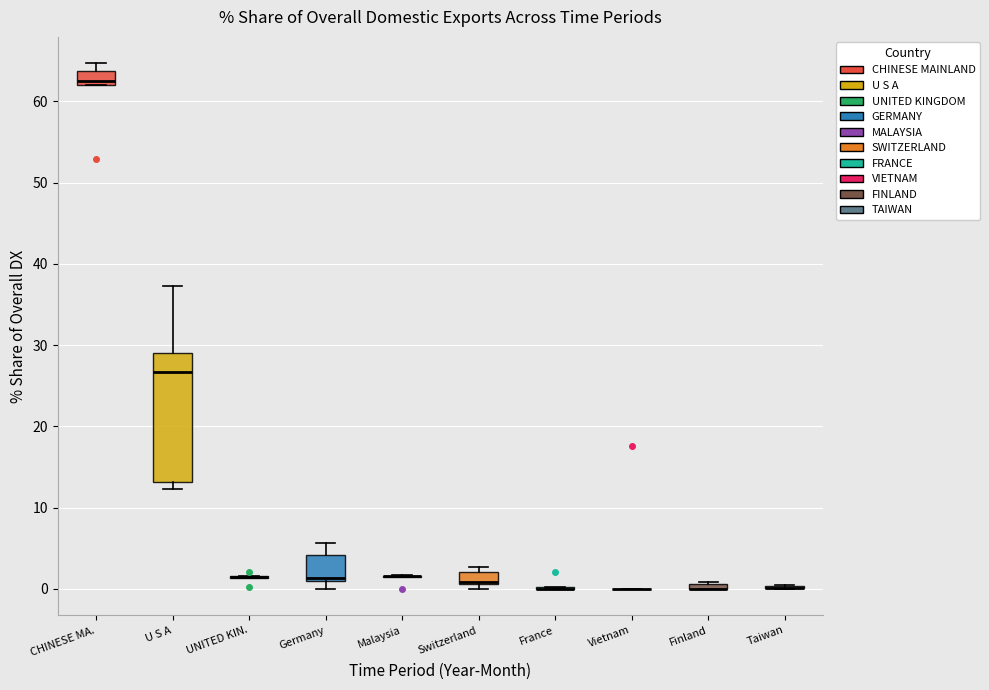

Which box is the tallest, from its lower edge to its upper edge?

U S A